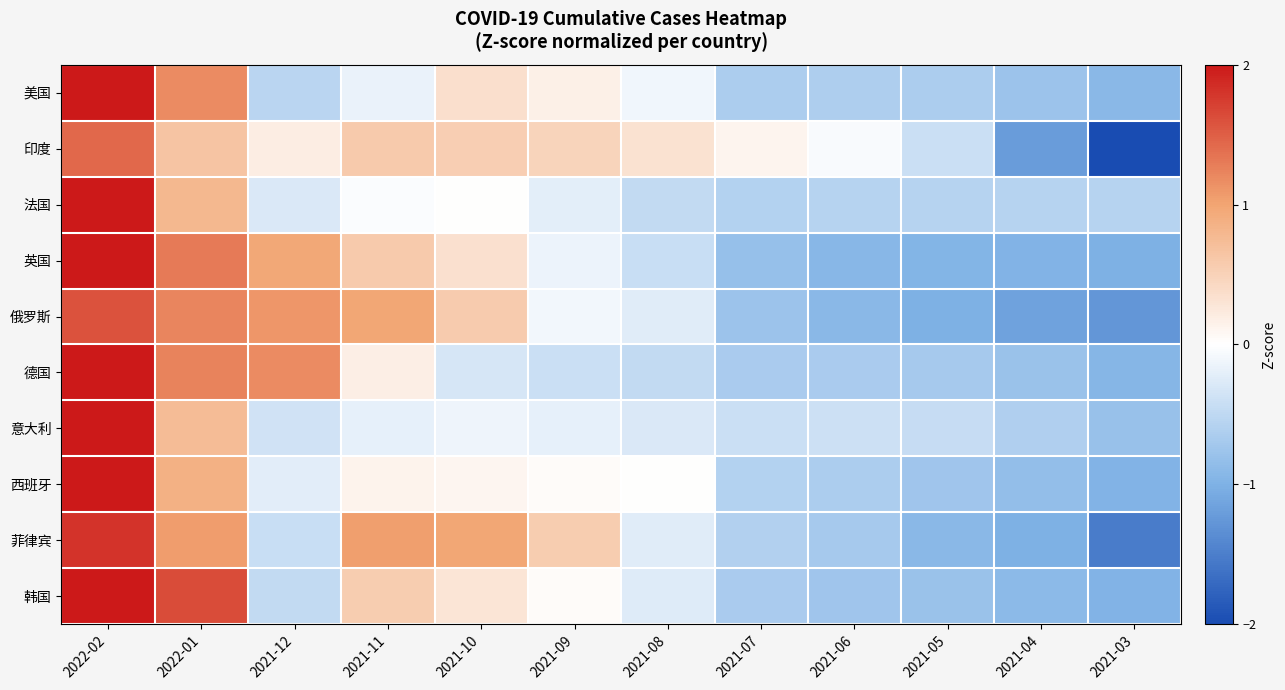

Reading left to right, what are all the values shown in this chart?

美国: 2022-02=2.7	2022-01=1.2	2021-12=-0.5	2021-11=-0.2	2021-10=0.4	2021-09=0.2	2021-08=-0.1	2021-07=-0.7	2021-06=-0.6	2021-05=-0.6	2021-04=-0.8	2021-03=-0.9
印度: 2022-02=1.4	2022-01=0.7	2021-12=0.2	2021-11=0.6	2021-10=0.5	2021-09=0.5	2021-08=0.3	2021-07=0.1	2021-06=-0.0	2021-05=-0.4	2021-04=-1.2	2021-03=-2.6
法国: 2022-02=3.1	2022-01=0.8	2021-12=-0.3	2021-11=-0.0	2021-10=0.0	2021-09=-0.2	2021-08=-0.5	2021-07=-0.6	2021-06=-0.6	2021-05=-0.6	2021-04=-0.6	2021-03=-0.6
英国: 2022-02=2.1	2022-01=1.3	2021-12=1.0	2021-11=0.6	2021-10=0.3	2021-09=-0.2	2021-08=-0.4	2021-07=-0.8	2021-06=-0.9	2021-05=-1.0	2021-04=-1.0	2021-03=-1.0
俄罗斯: 2022-02=1.6	2022-01=1.2	2021-12=1.1	2021-11=1.0	2021-10=0.6	2021-09=-0.1	2021-08=-0.2	2021-07=-0.8	2021-06=-0.9	2021-05=-1.0	2021-04=-1.2	2021-03=-1.3
德国: 2022-02=2.4	2022-01=1.2	2021-12=1.2	2021-11=0.2	2021-10=-0.3	2021-09=-0.4	2021-08=-0.5	2021-07=-0.7	2021-06=-0.7	2021-05=-0.7	2021-04=-0.8	2021-03=-0.9
意大利: 2022-02=3.1	2022-01=0.7	2021-12=-0.4	2021-11=-0.2	2021-10=-0.1	2021-09=-0.2	2021-08=-0.3	2021-07=-0.4	2021-06=-0.4	2021-05=-0.4	2021-04=-0.6	2021-03=-0.8
西班牙: 2022-02=2.9	2022-01=0.9	2021-12=-0.2	2021-11=0.1	2021-10=0.1	2021-09=0.0	2021-08=0.0	2021-07=-0.6	2021-06=-0.6	2021-05=-0.7	2021-04=-0.8	2021-03=-1.0
菲律宾: 2022-02=1.8	2022-01=1.1	2021-12=-0.4	2021-11=1.0	2021-10=1.0	2021-09=0.6	2021-08=-0.2	2021-07=-0.6	2021-06=-0.7	2021-05=-0.9	2021-04=-1.0	2021-03=-1.5
韩国: 2022-02=2.3	2022-01=1.6	2021-12=-0.5	2021-11=0.6	2021-10=0.3	2021-09=0.0	2021-08=-0.3	2021-07=-0.7	2021-06=-0.7	2021-05=-0.8	2021-04=-0.9	2021-03=-1.0